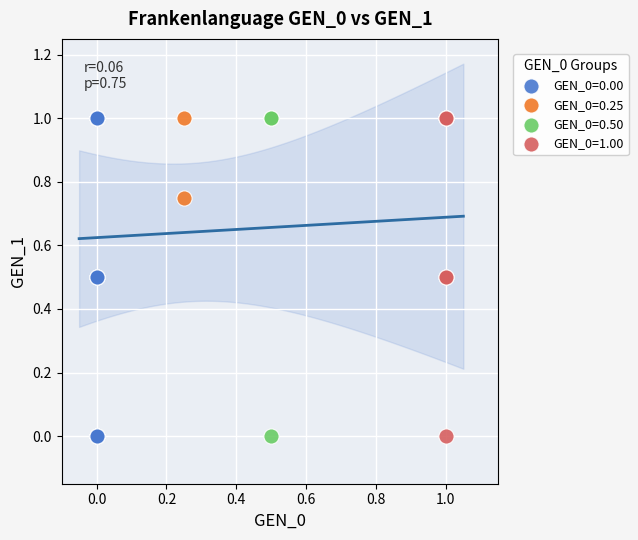

What are all the series names shown in the legend?

GEN_0=0.00, GEN_0=0.25, GEN_0=0.50, GEN_0=1.00